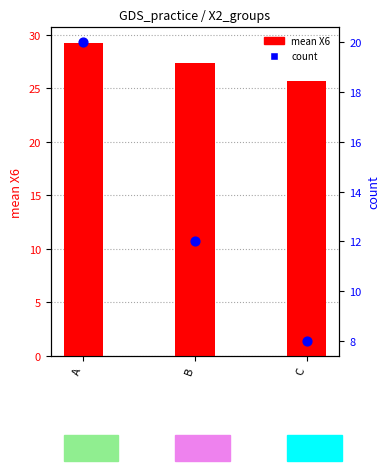

Is the value of count at B greater than the value of mean X6 at C?

No